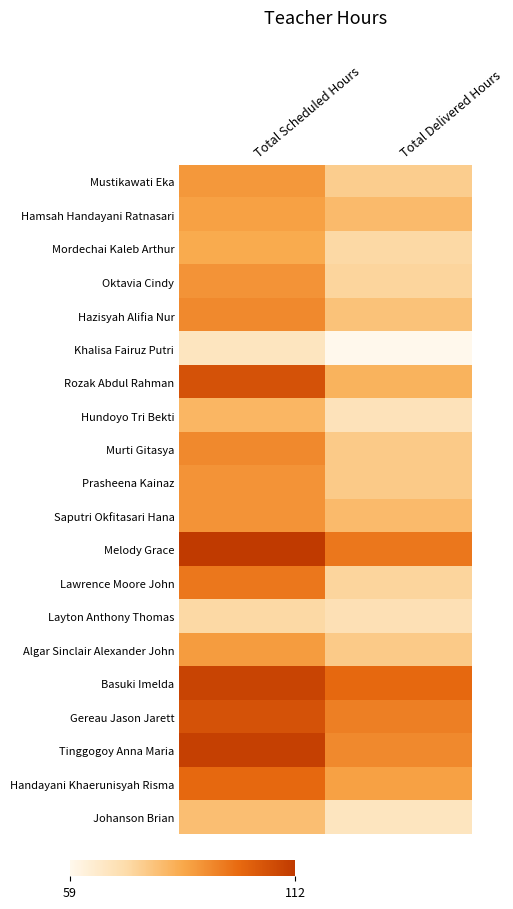

What is the total value across all series at Total Scheduled Hours?

1842